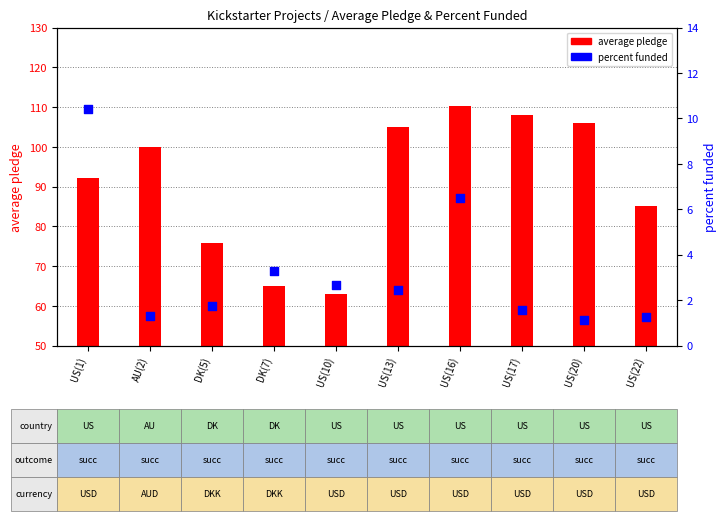

At which category is the sum across all series the highest?

US(16)